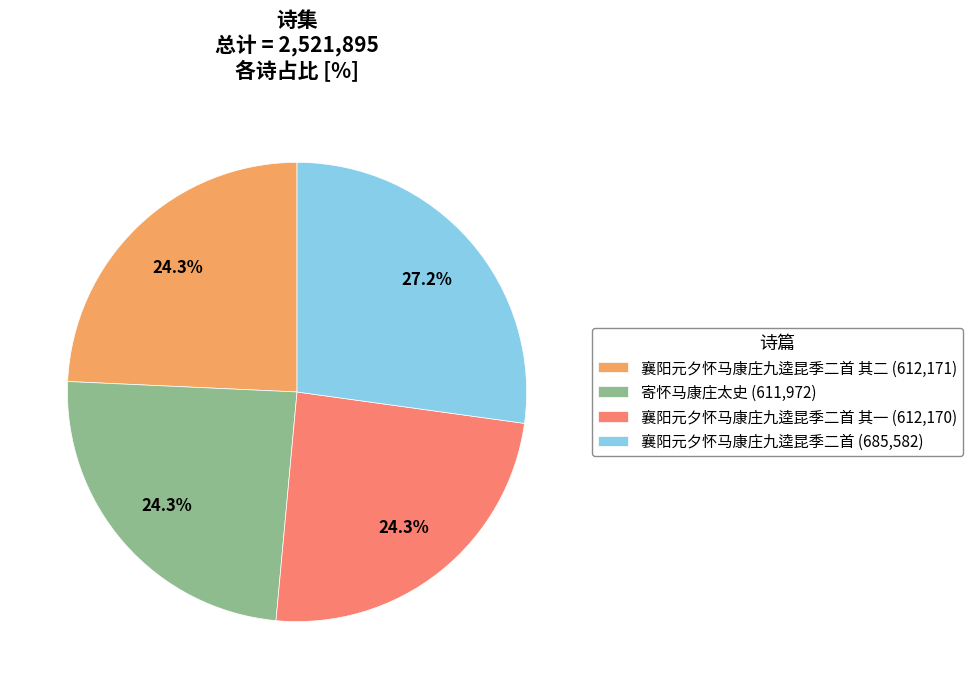

How many slices are in this pie chart?

4